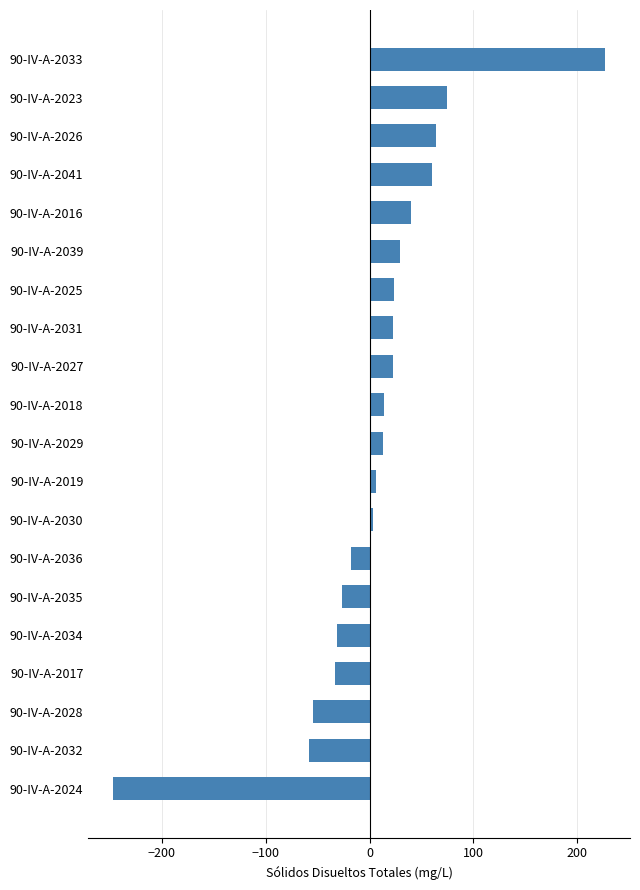

What is the minimum value shown in the chart?

-247.1